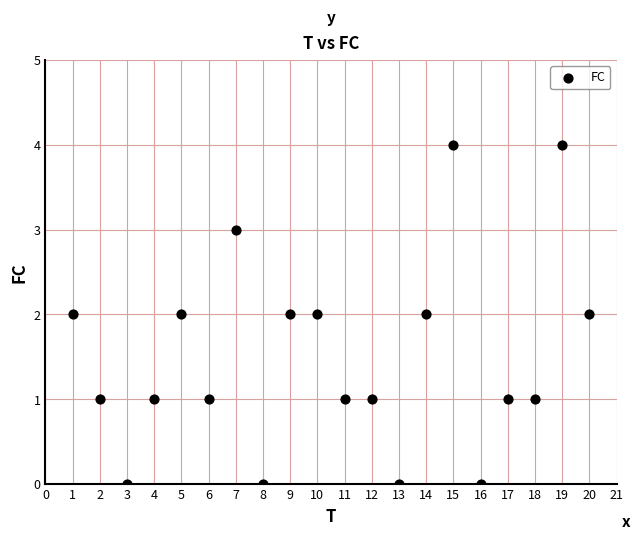

What is the range of Y values (max minus min)?

4